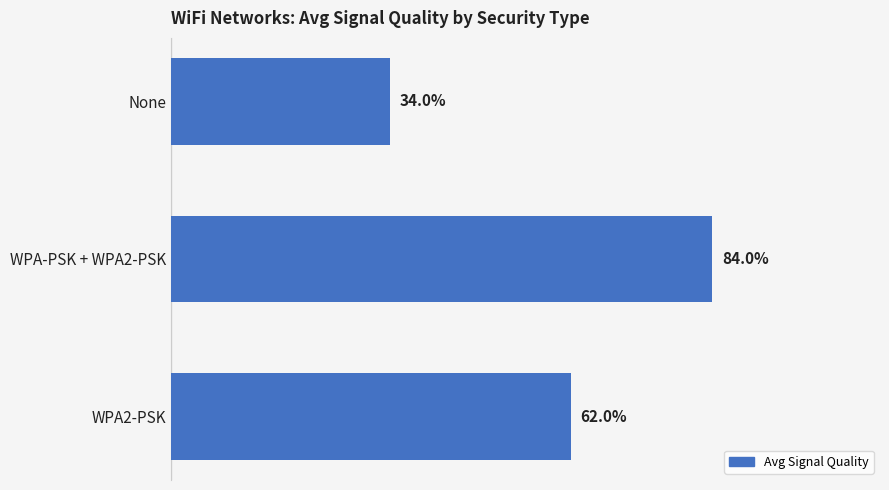

Between WPA-PSK + WPA2-PSK and WPA2-PSK, which is larger?

WPA-PSK + WPA2-PSK